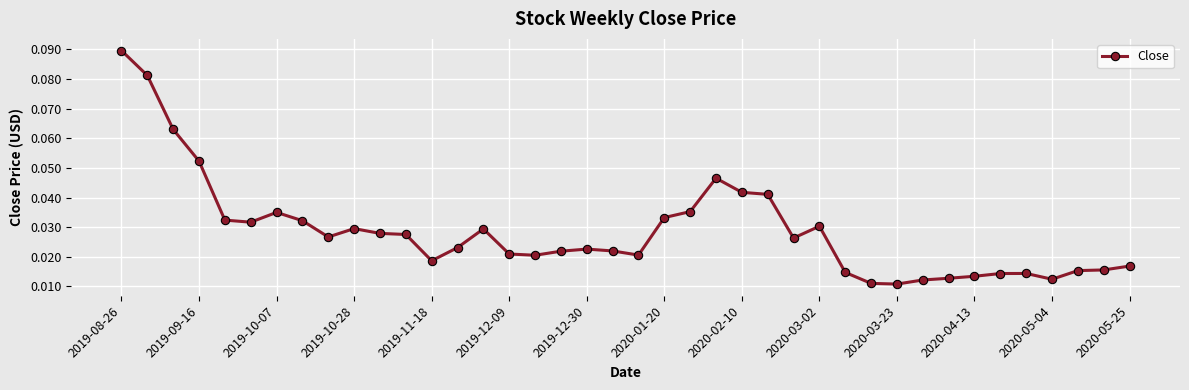

Count the values in the range 0 to 1.

40